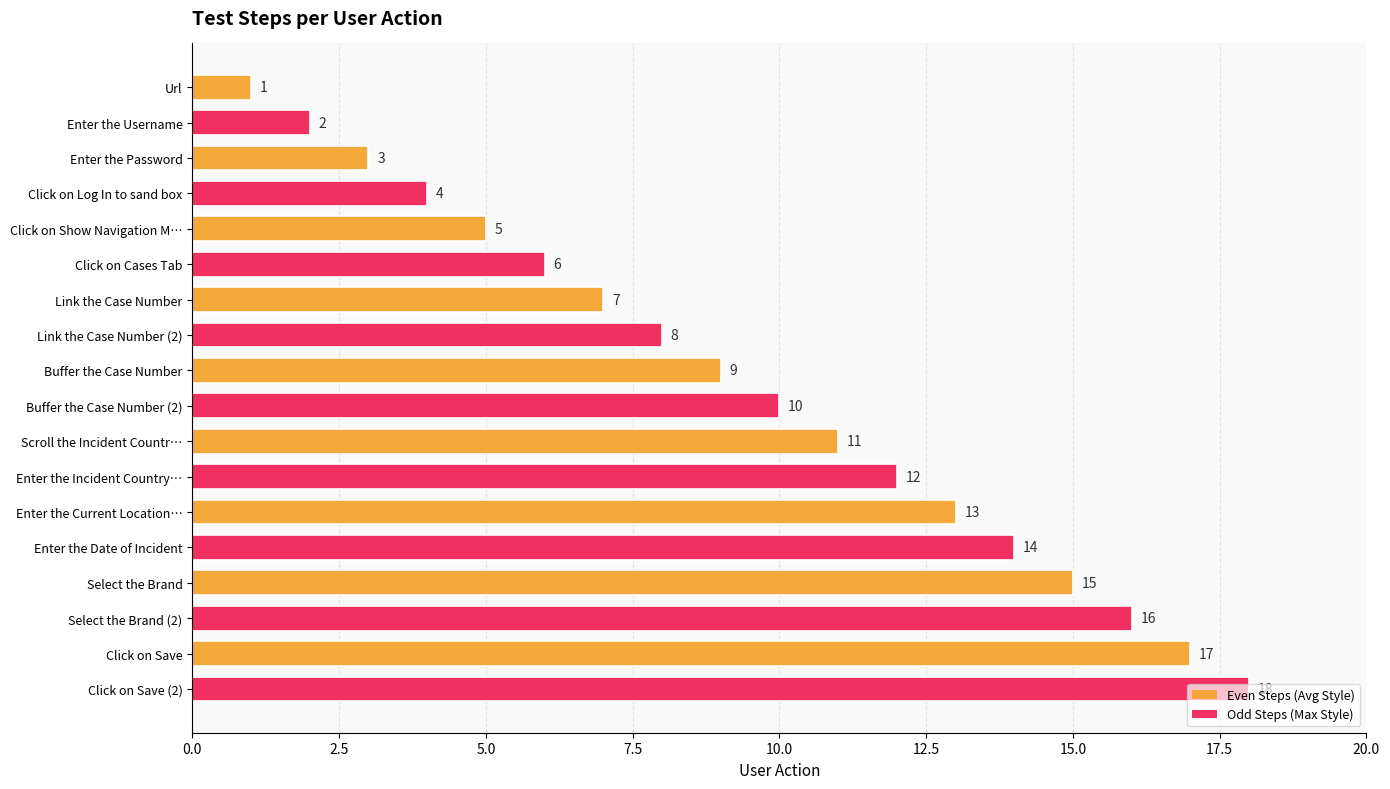

List the labels in order of value, largest first.

Click on Save (2), Click on Save, Select the Brand (2), Select the Brand, Enter the Date of Incident, Enter the Current Location…, Enter the Incident Country…, Scroll the Incident Countr…, Buffer the Case Number (2), Buffer the Case Number, Link the Case Number (2), Link the Case Number, Click on Cases Tab, Click on Show Navigation M…, Click on Log In to sand box, Enter the Password, Enter the Username, Url